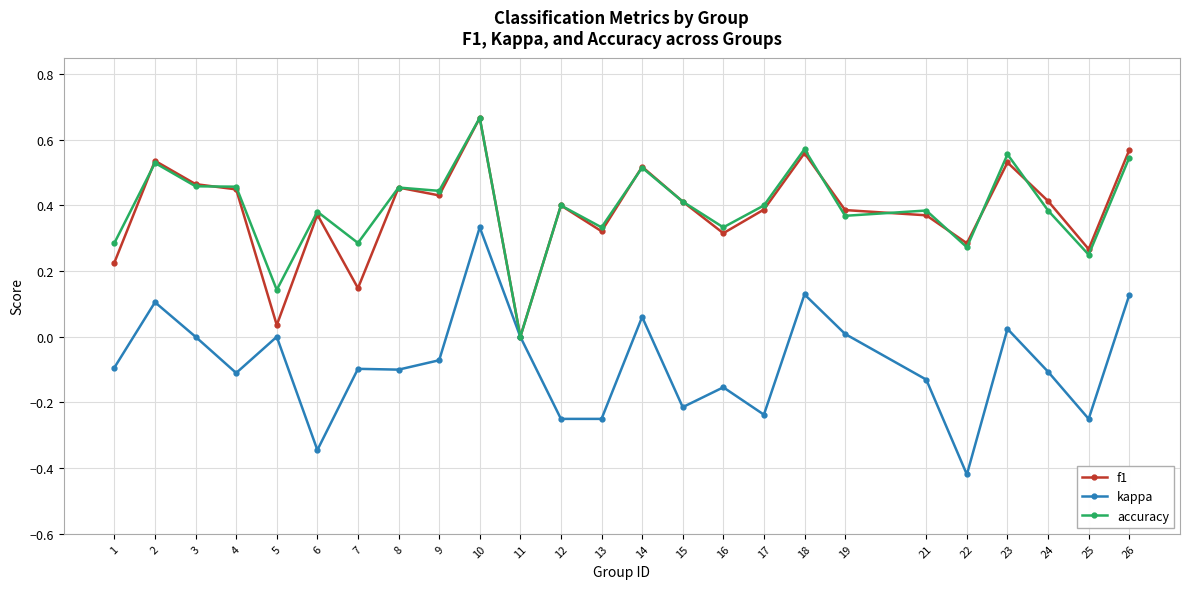

Rank the series at 13 from lowest to highest value.

kappa, f1, accuracy